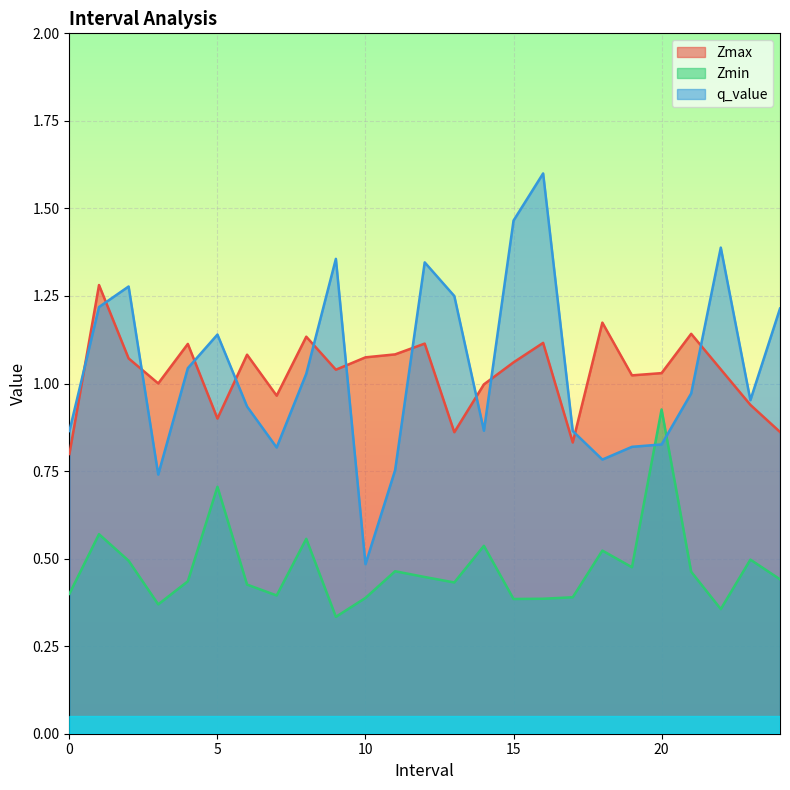

Is it true that Zmin equals 0.8 at 24?

False